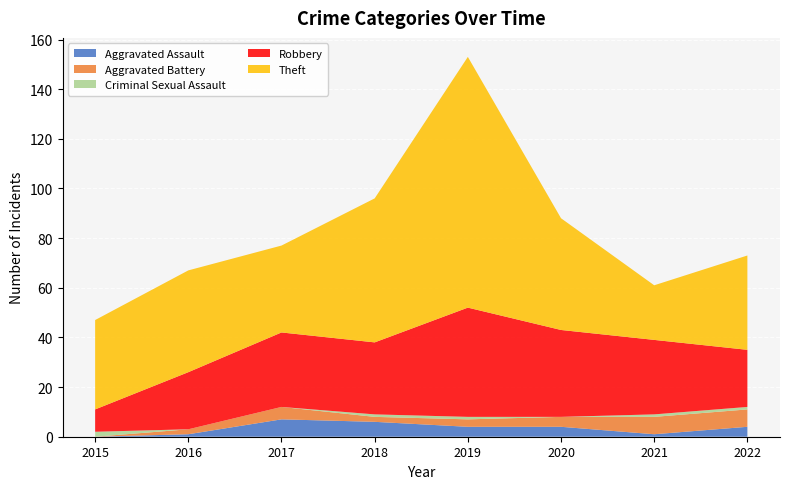

Reading left to right, list all the values displayed in this chart.

Aggravated Assault: 2015=0	2016=1	2017=7	2018=6	2019=4	2020=4	2021=1	2022=4
Aggravated Battery: 2015=0	2016=2	2017=5	2018=2	2019=3	2020=4	2021=7	2022=7
Criminal Sexual Assault: 2015=2	2016=0	2017=0	2018=1	2019=1	2020=0	2021=1	2022=1
Robbery: 2015=9	2016=23	2017=30	2018=29	2019=44	2020=35	2021=30	2022=23
Theft: 2015=36	2016=41	2017=35	2018=58	2019=101	2020=45	2021=22	2022=38